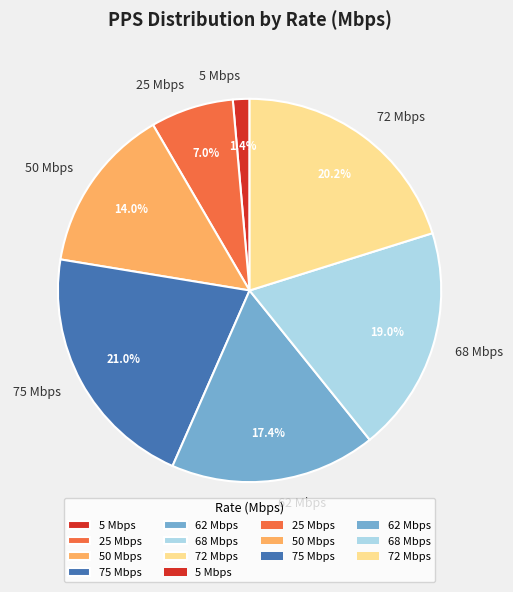

Does 5 Mbps account for over 50% of the chart?

No